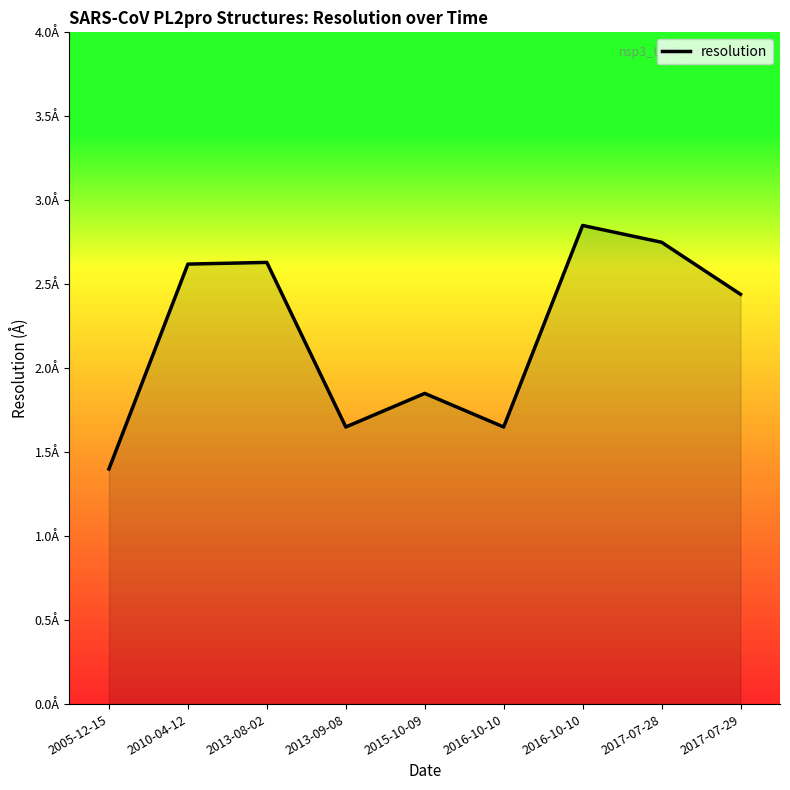

How many interior local valleys (lower than both neighbors) does the data have?

2